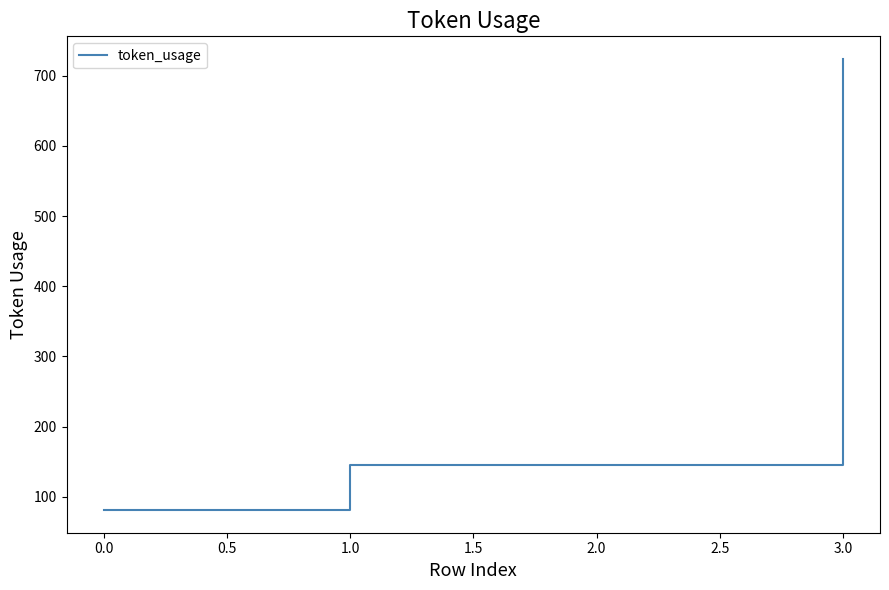

What is the minimum value shown in the chart?

81